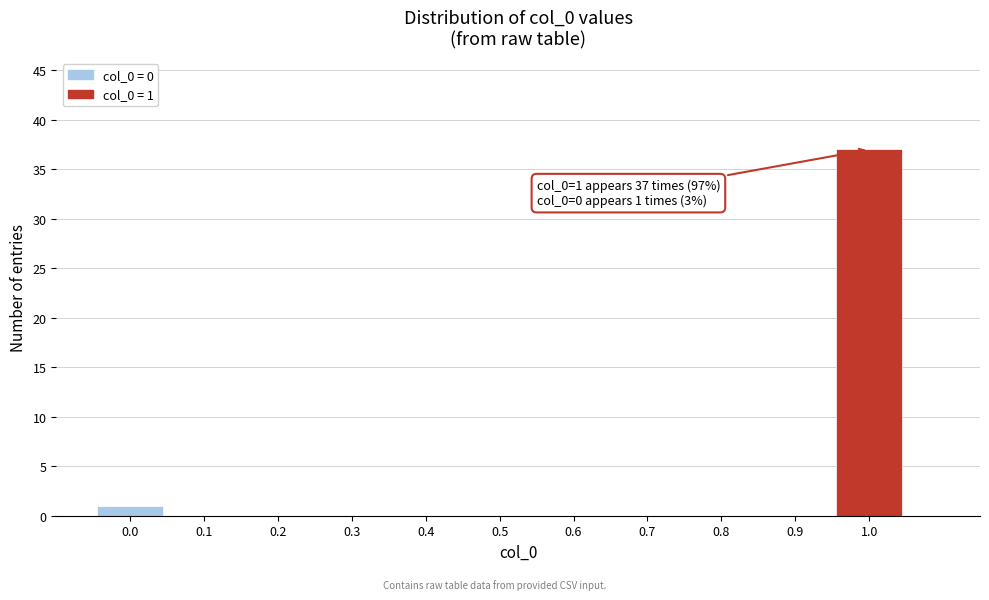

Reading right to left, extract all data points from this chart.

1.0=37	0.9=0	0.8=0	0.7=0	0.6=0	0.5=0	0.4=0	0.3=0	0.2=0	0.1=0	0.0=1